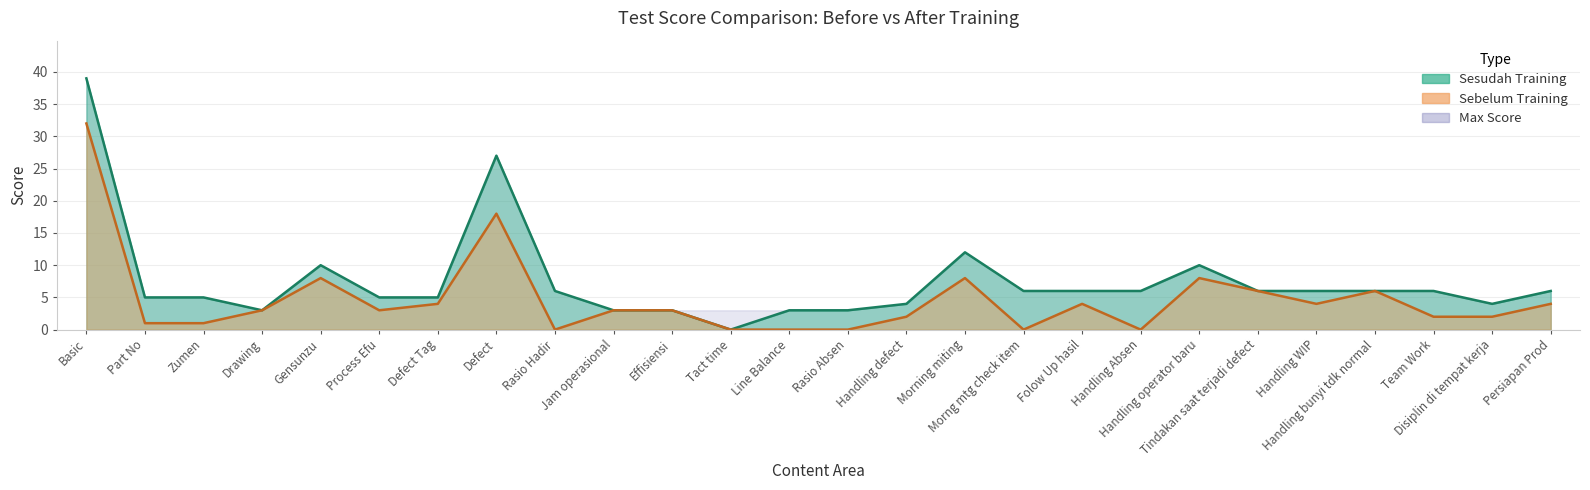

Which series changed the most between Jam operasional and Folow Up hasil?

Max Score